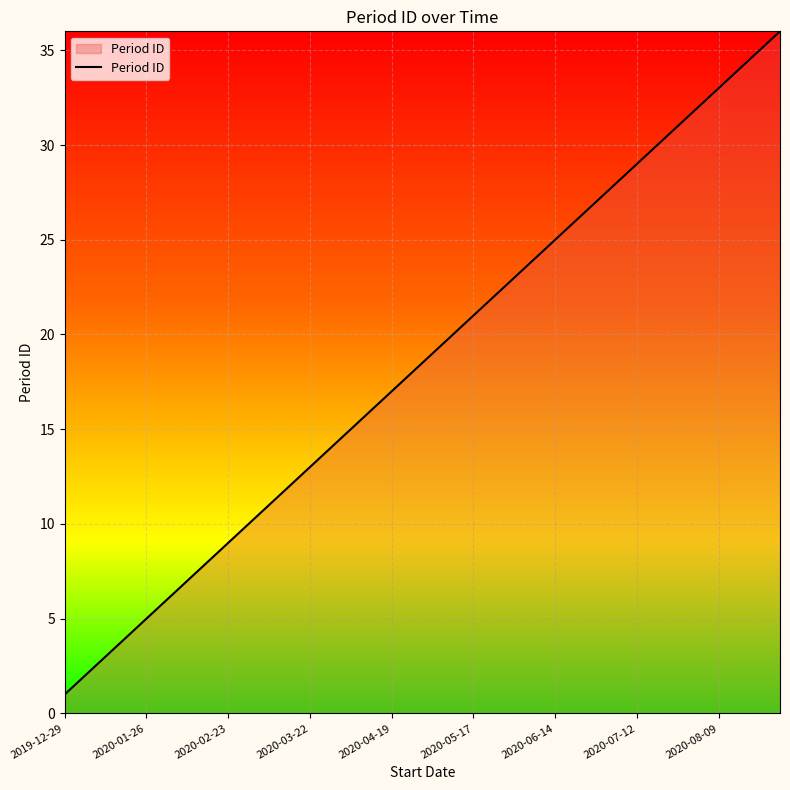

What is the difference between the maximum and minimum values?

35